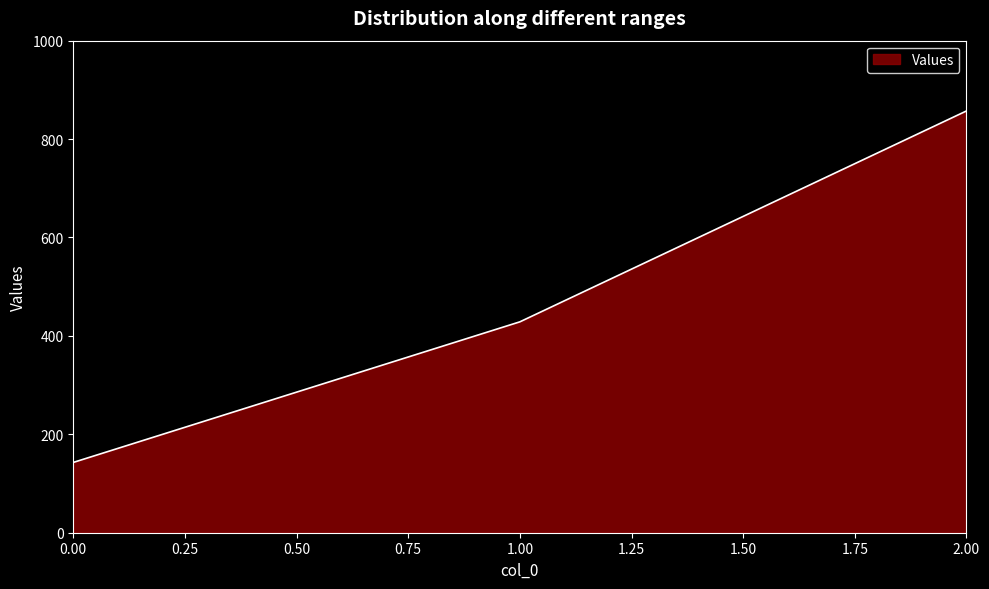

Reading left to right, extract all data points from this chart.

142.9	428.6	857.1